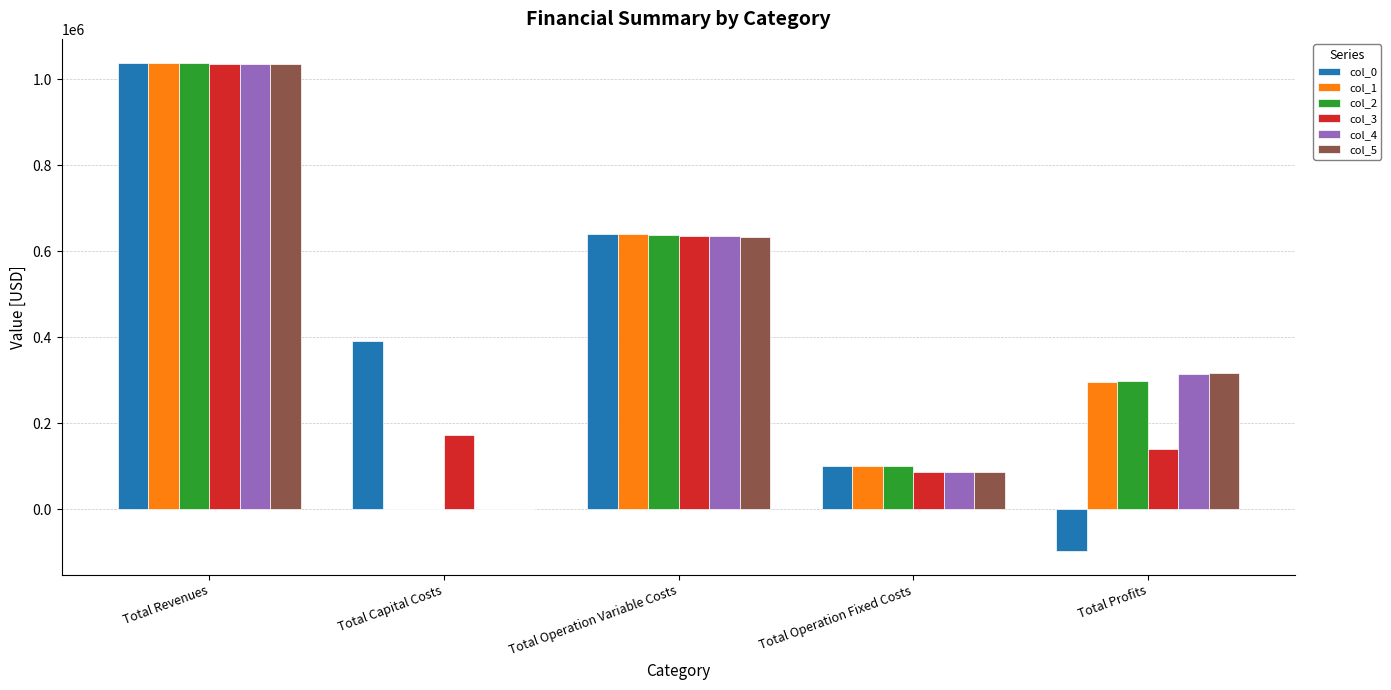

Which series changed the most between Total Capital Costs and Total Operation Variable Costs?

col_1